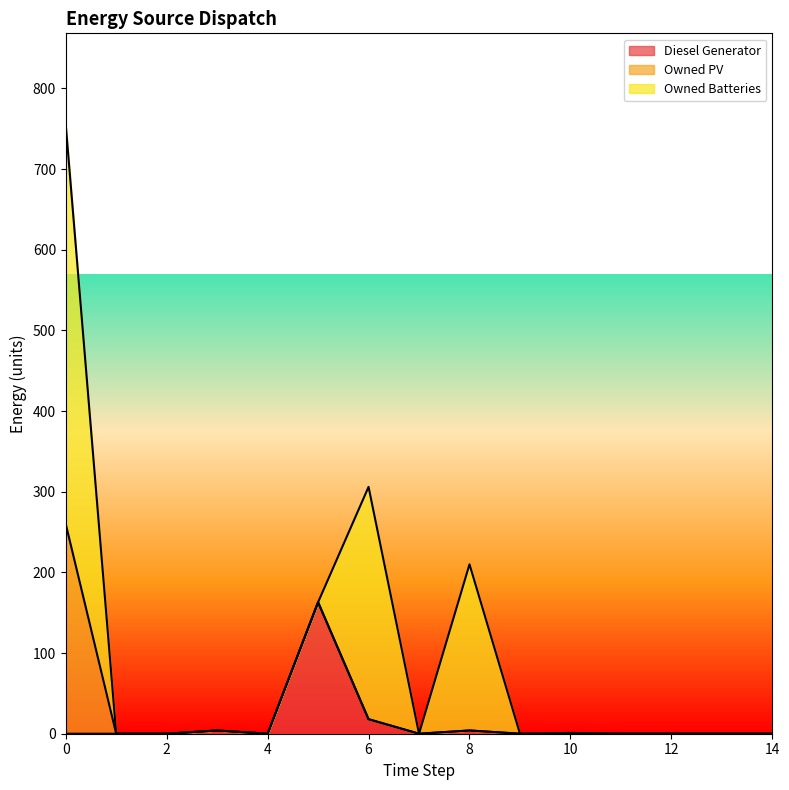

Between 12 and 14, which series saw the biggest shift?

Diesel Generator